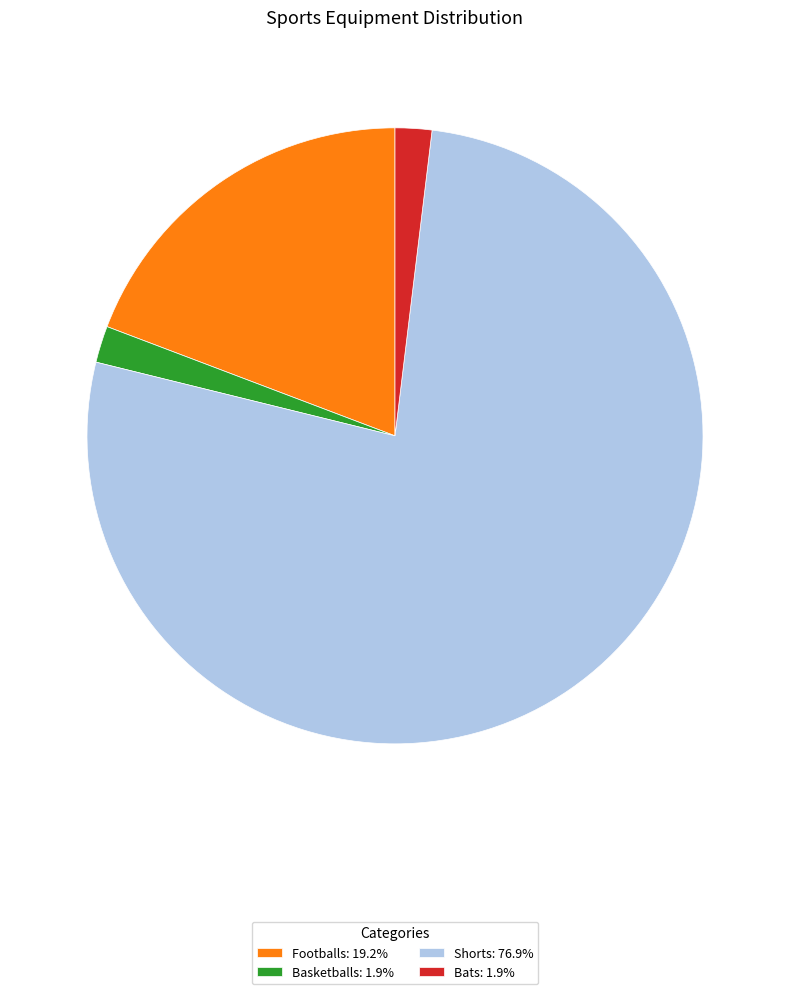

Combined, do Shorts and Basketballs account for over 50%?

Yes